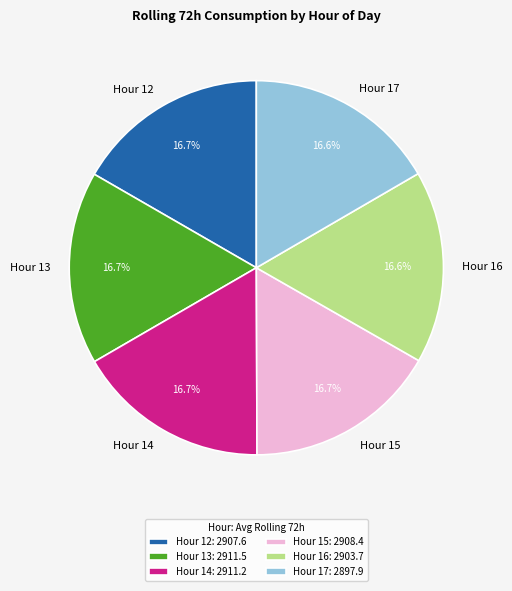

How many segments does this pie chart have?

6